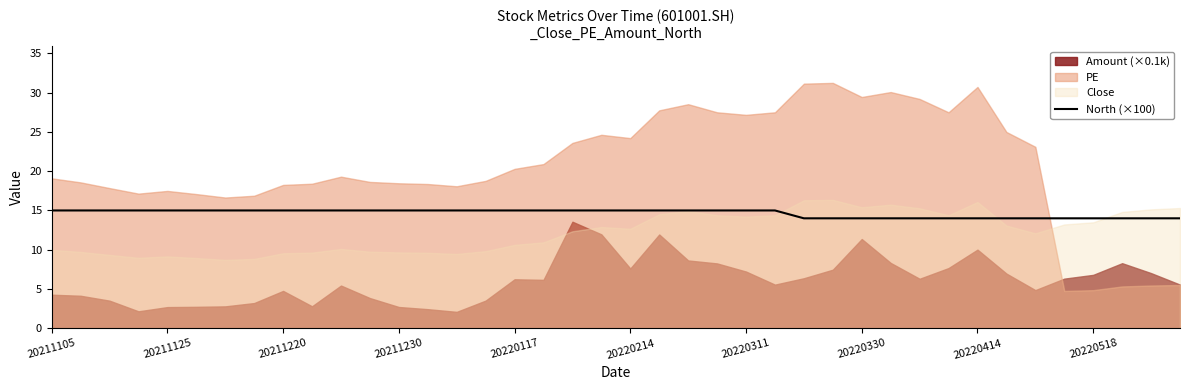

What is the value of the 40th point from the left?

14.0